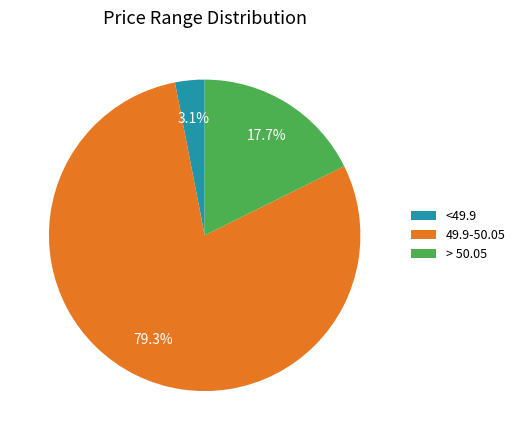

What is the smallest slice in the pie chart?

<49.9